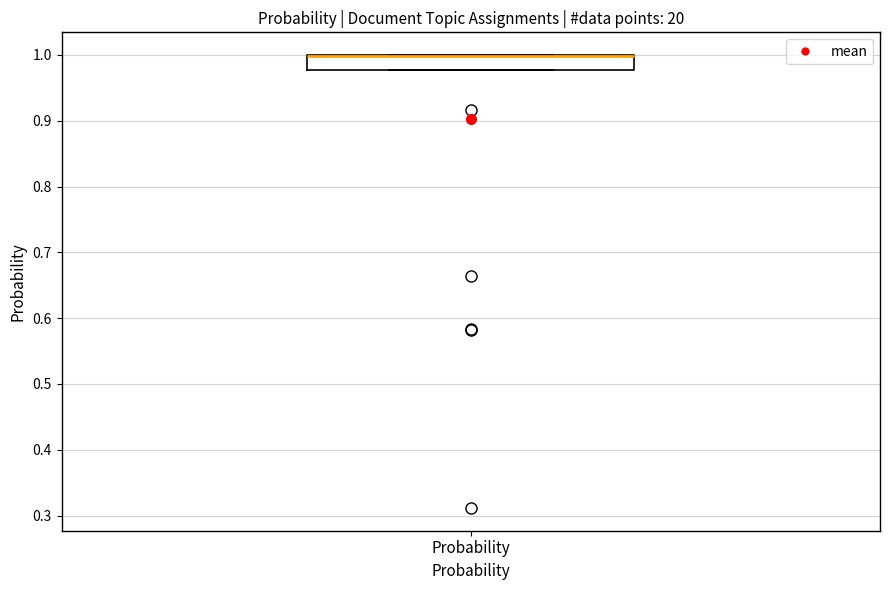

Transcribe this box plot: give where the median line is, the range the box spans, and where the two whiskers end, as read against the y-axis. The values are not printed on the chart, so give them approximately, as read against the axis.

median 1.00 (drawn on the box's upper edge), box 0.98 to 1.00, whiskers 0.98 to 1.00